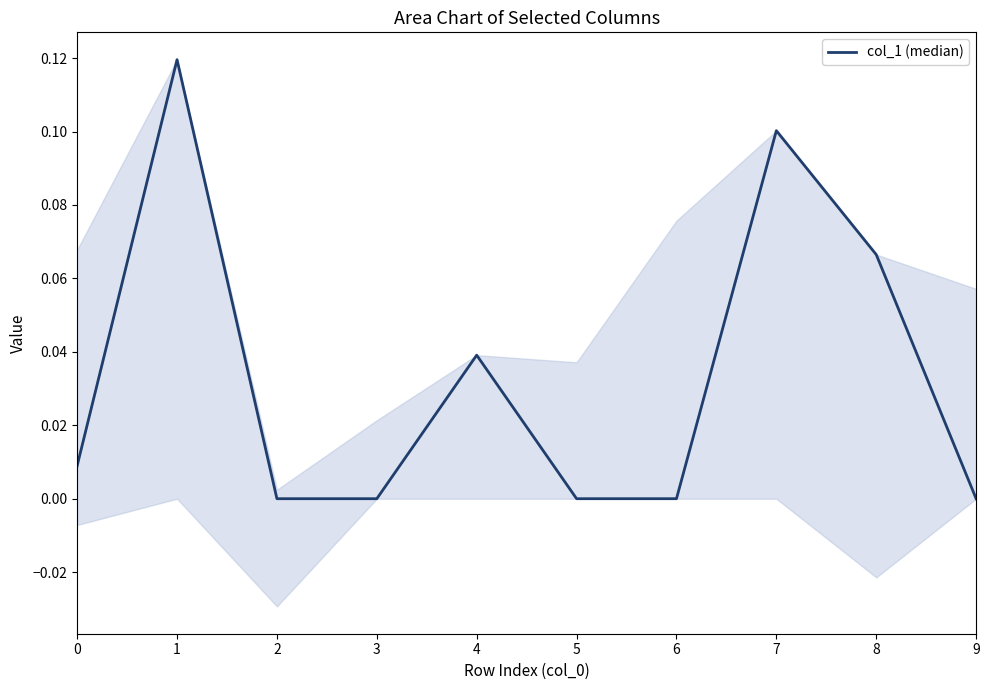

At which category does the chart reach its minimum across all series?

2